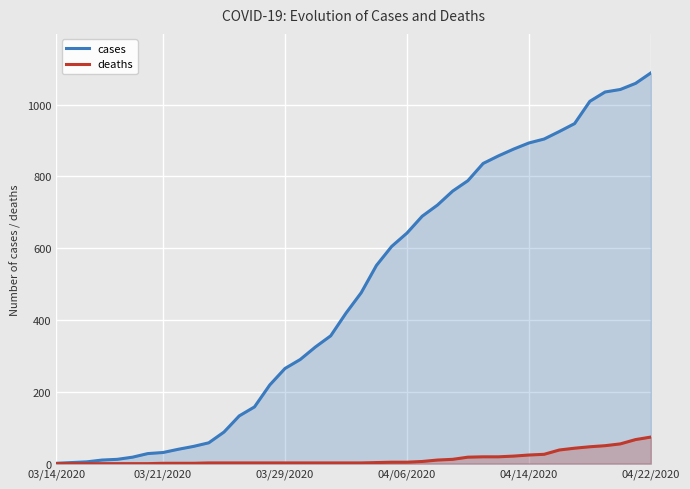

Read the cases value at 24.

689